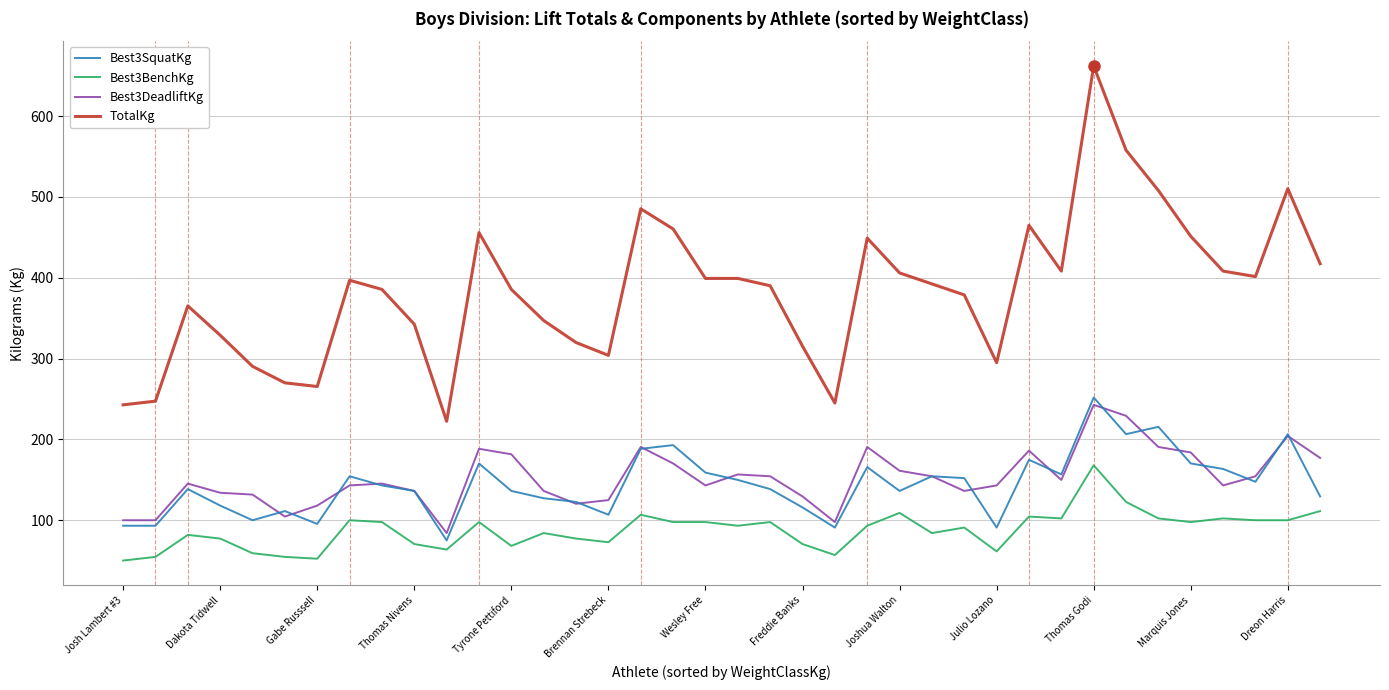

What is the lowest value of the Best3DeadliftKg series?

83.9